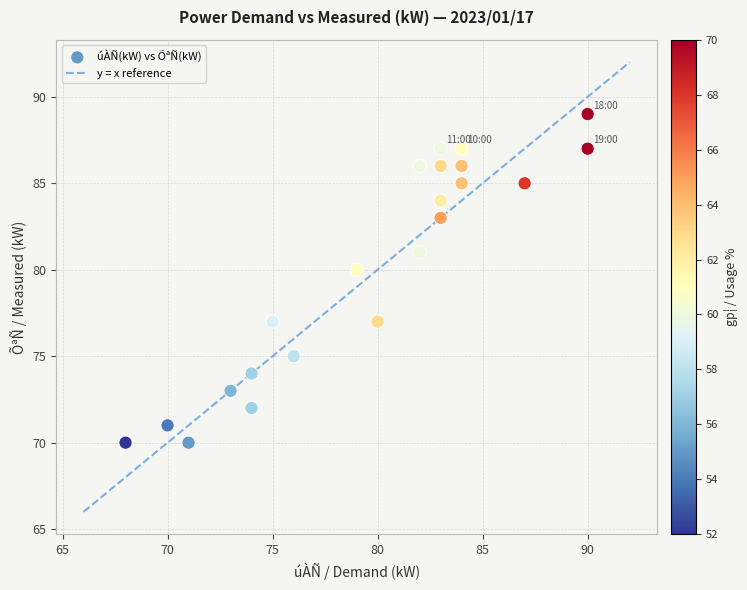

What Y value in the scatter plot is closest to 79?

80